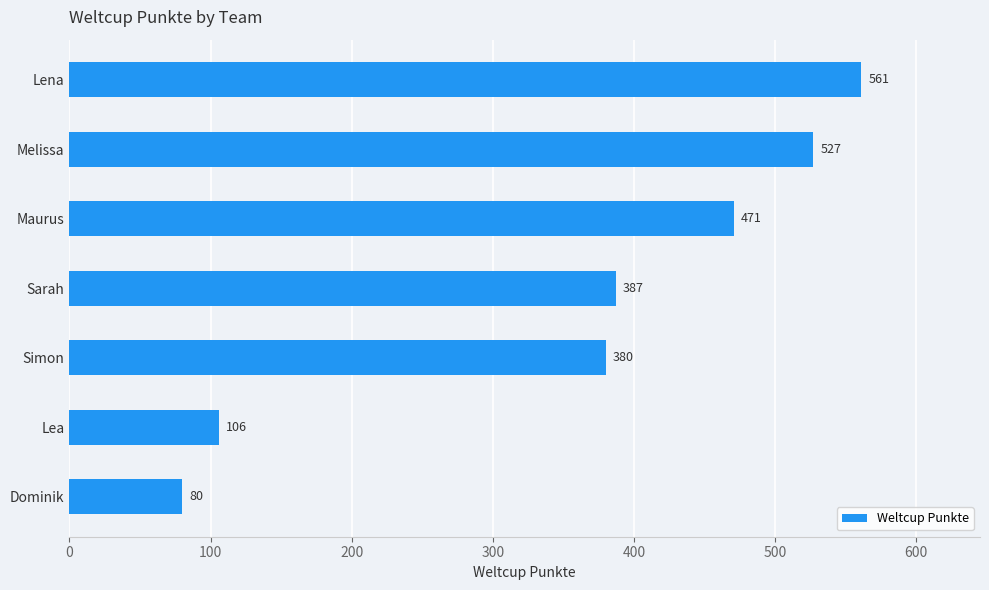

What is the ratio of the value at Maurus to the value at Simon?

1.2